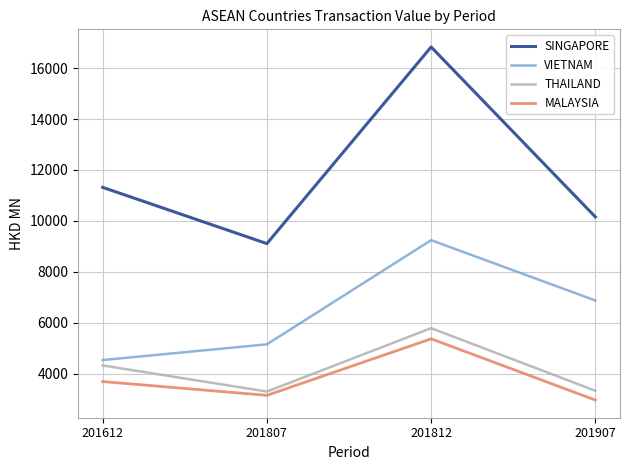

How many lines are shown in the chart?

4